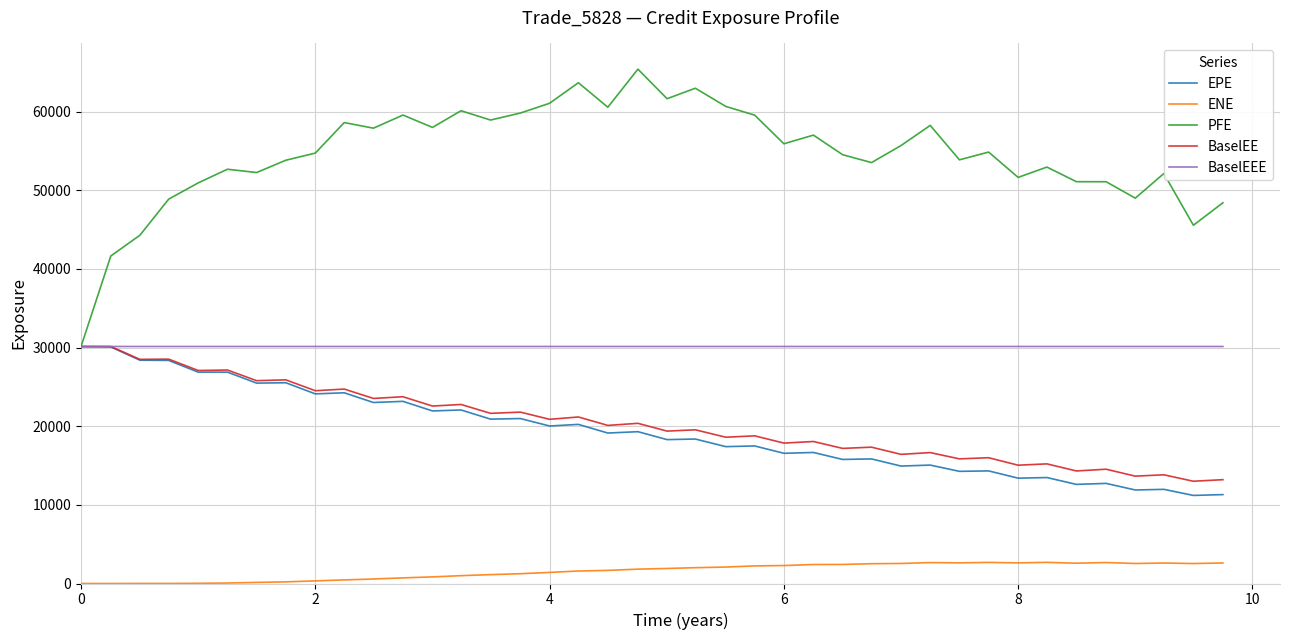

Which series has the largest total across all categories?

PFE